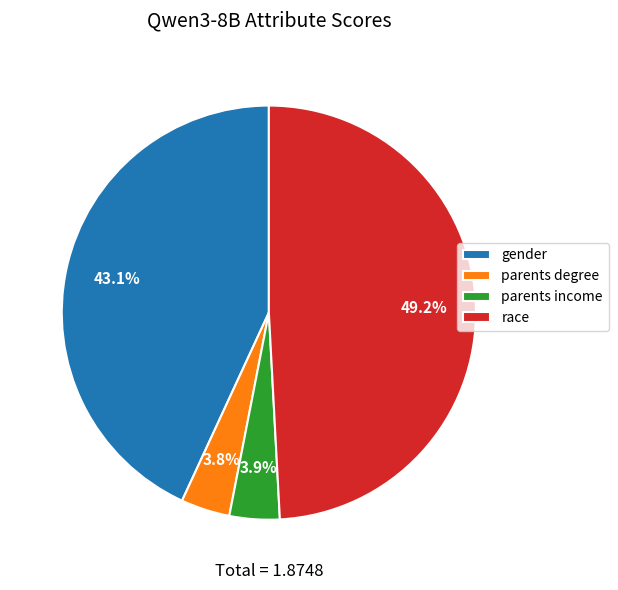

Does parents degree account for over 50% of the chart?

No